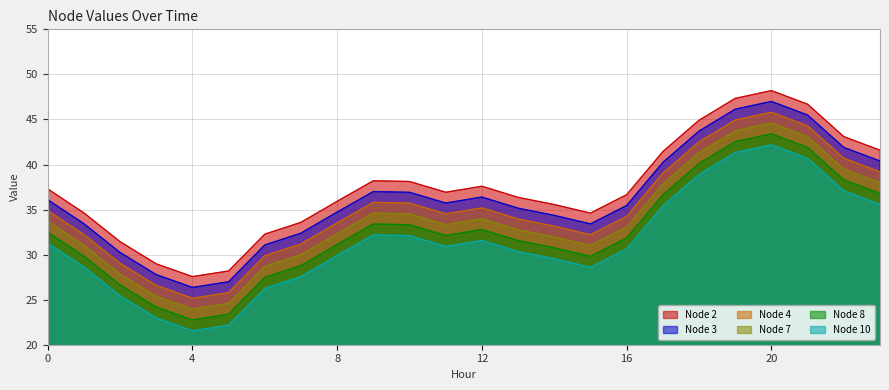

At which label is Node 2 closest to 37?

11